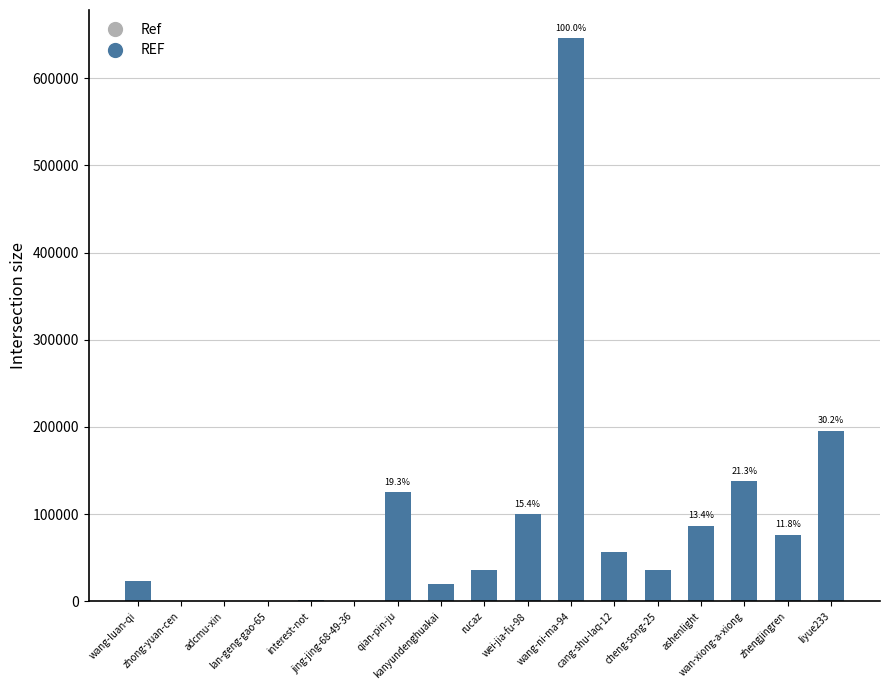

What is the sum of all values?

1537466